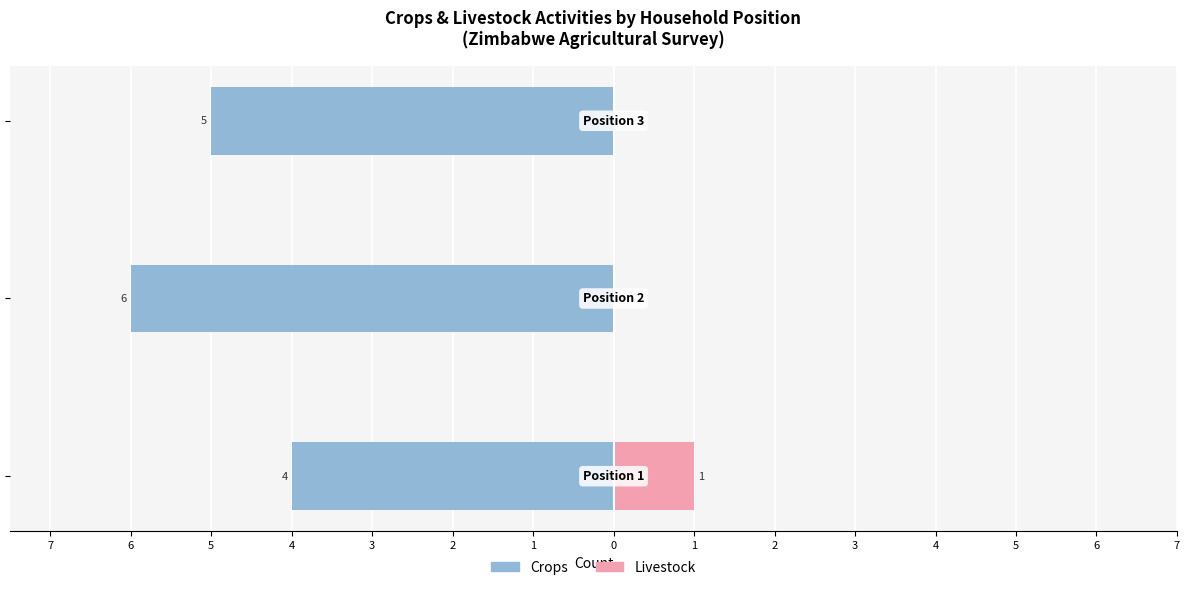

What is the average value of the Crops series?

-5